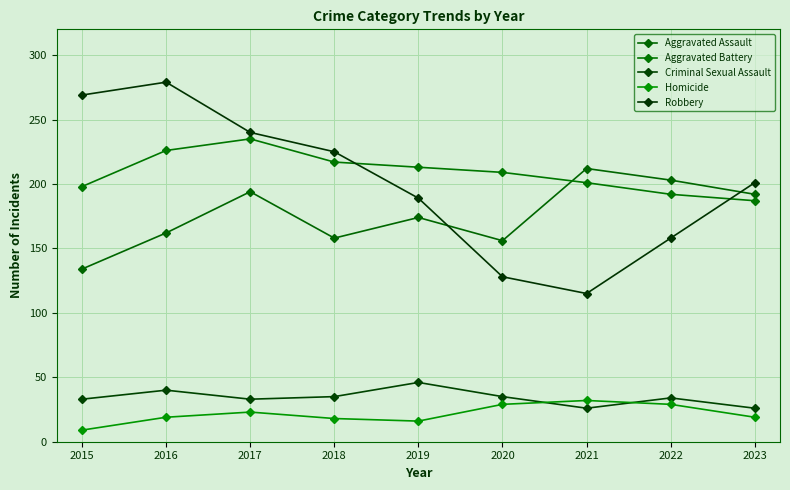

Reading left to right, transcribe all the data shown in this chart.

Aggravated Assault: 2015=134	2016=162	2017=194	2018=158	2019=174	2020=156	2021=212	2022=203	2023=192
Aggravated Battery: 2015=198	2016=226	2017=235	2018=217	2019=213	2020=209	2021=201	2022=192	2023=187
Criminal Sexual Assault: 2015=33	2016=40	2017=33	2018=35	2019=46	2020=35	2021=26	2022=34	2023=26
Homicide: 2015=9	2016=19	2017=23	2018=18	2019=16	2020=29	2021=32	2022=29	2023=19
Robbery: 2015=269	2016=279	2017=240	2018=225	2019=189	2020=128	2021=115	2022=158	2023=201